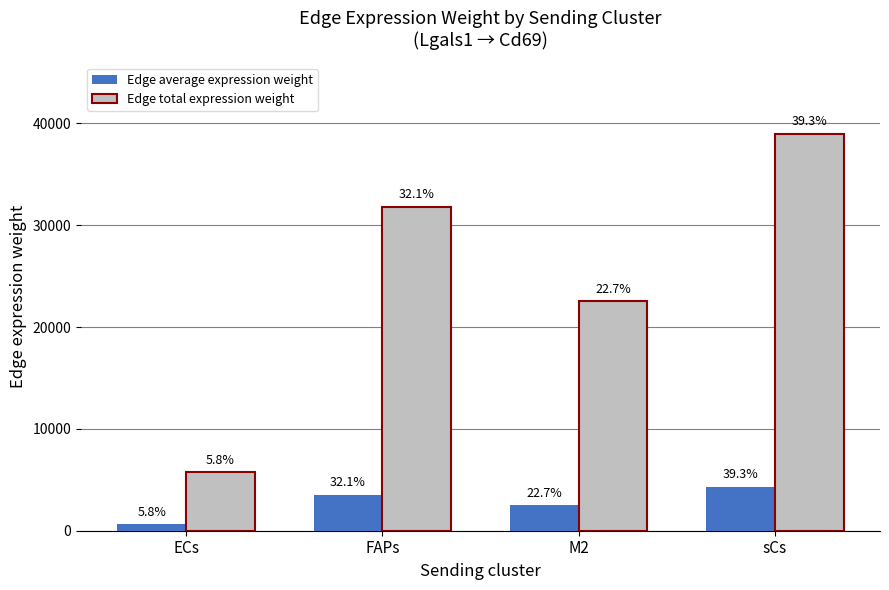

How many bars are there in total?

8